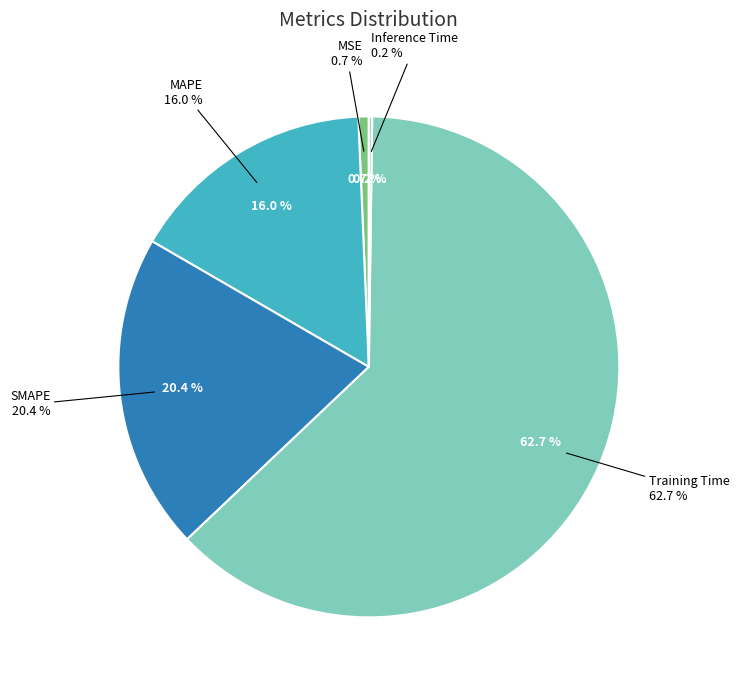

The SMAPE slice represents 29% of the pie. True or false?

False